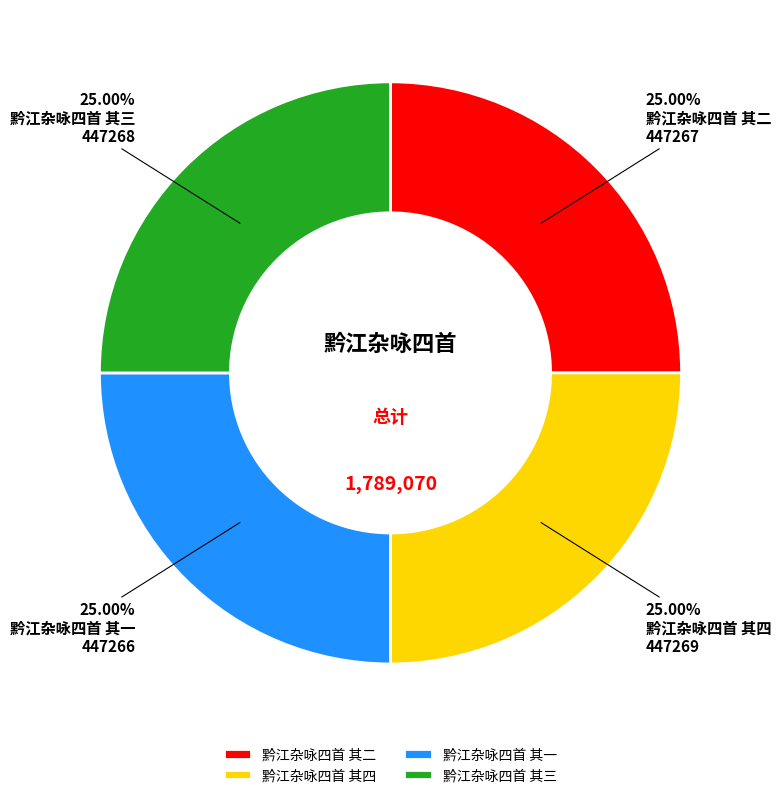

Approximately how many times larger is the value at 黔江杂咏四首 其三 compared to 黔江杂咏四首 其二?

1.0